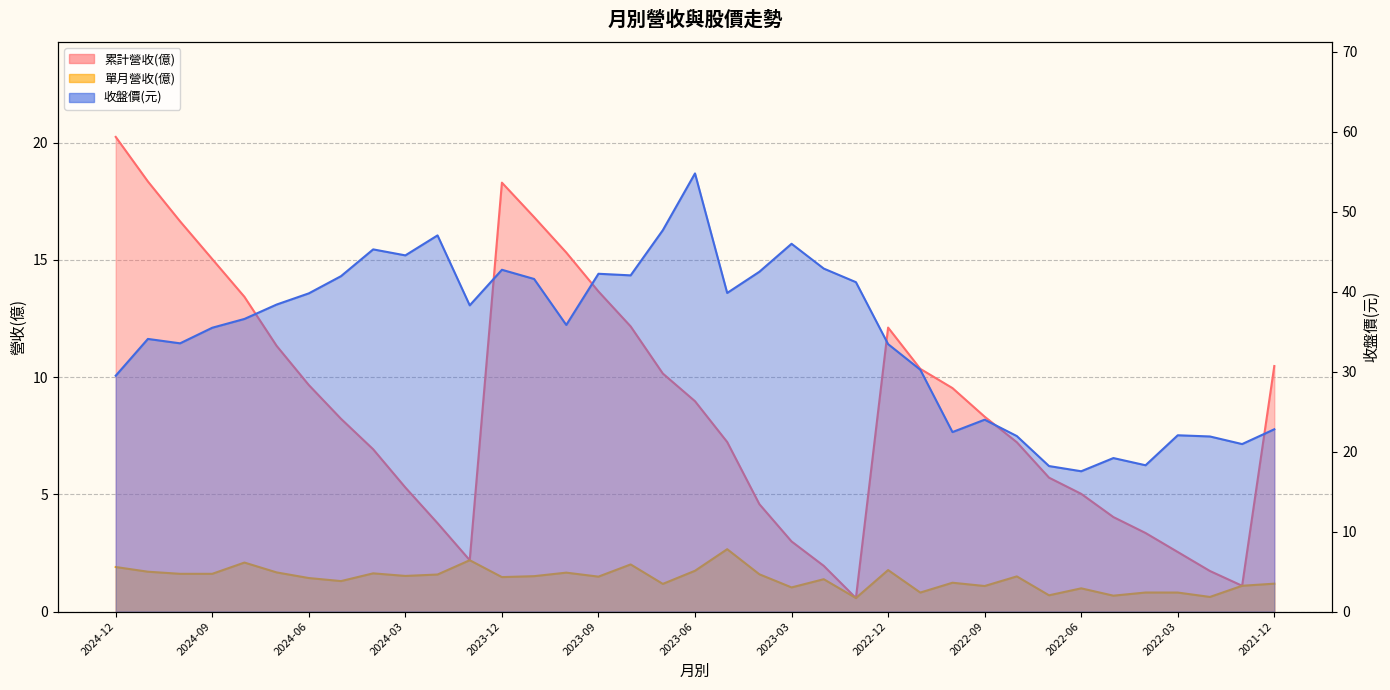

True or false: 累計營收(億) and 單月營收(億) intersect in this chart.

False